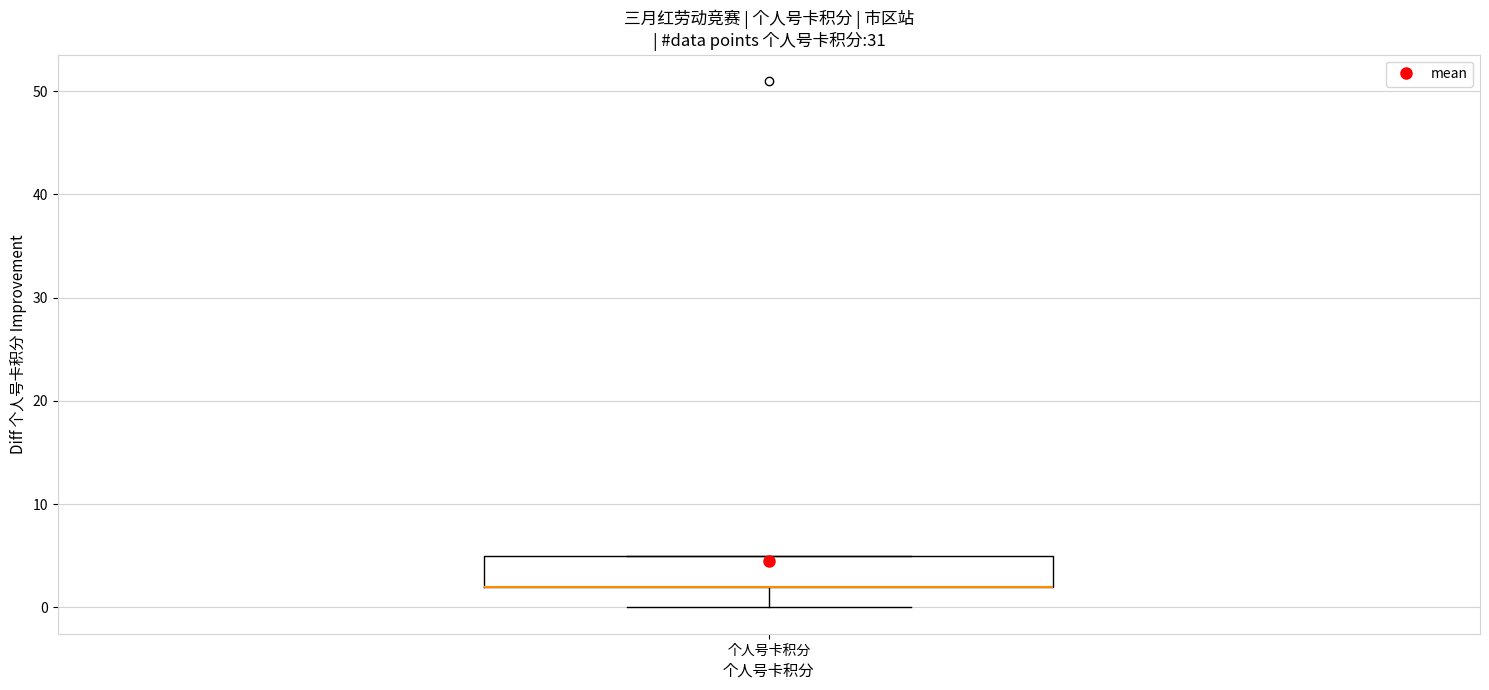

Read this box plot against the y-axis: the position of the median line, the range covered by the box, and the ends of both whiskers. The values are not printed on the chart, so give them approximately, as read against the axis.

median 2 (drawn on the box's lower edge), box 2 to 5, whiskers 0 to 5